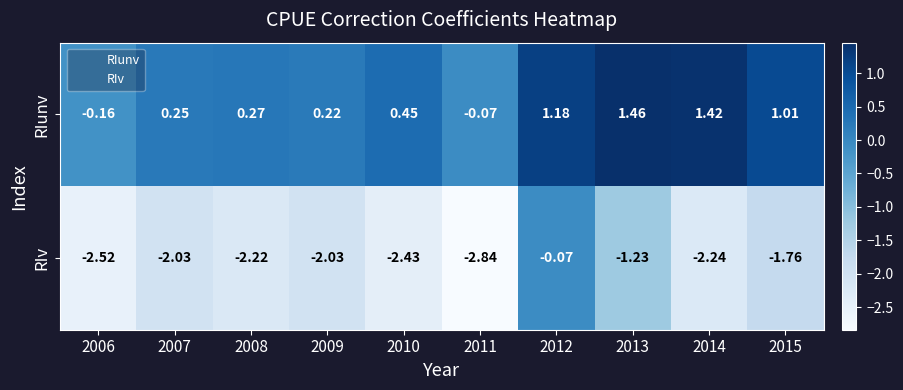

Which series changed the most between 2007 and 2011?

RIv